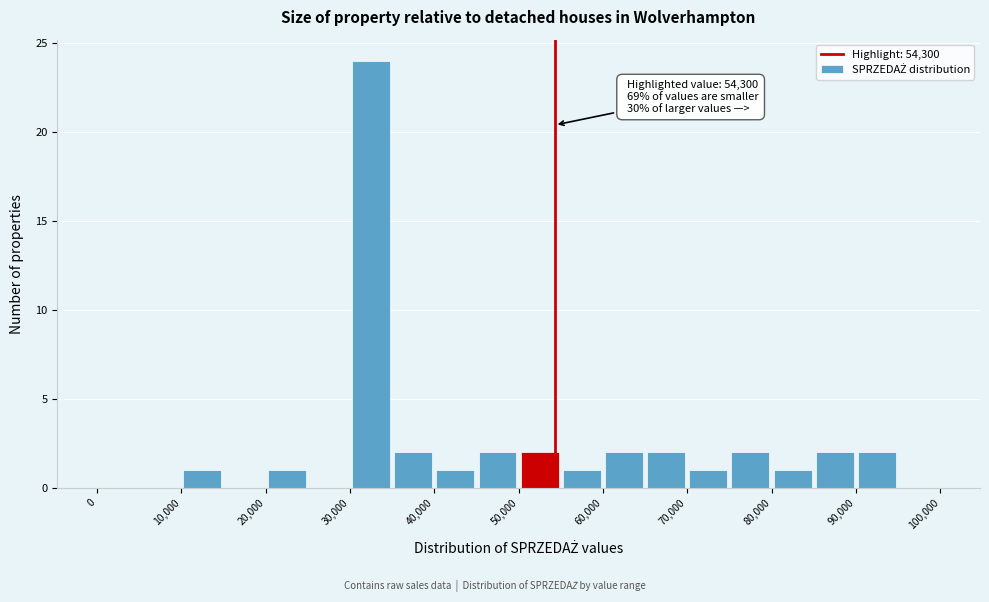

Which range on the x-axis has the tallest bar?

30000 to 35000